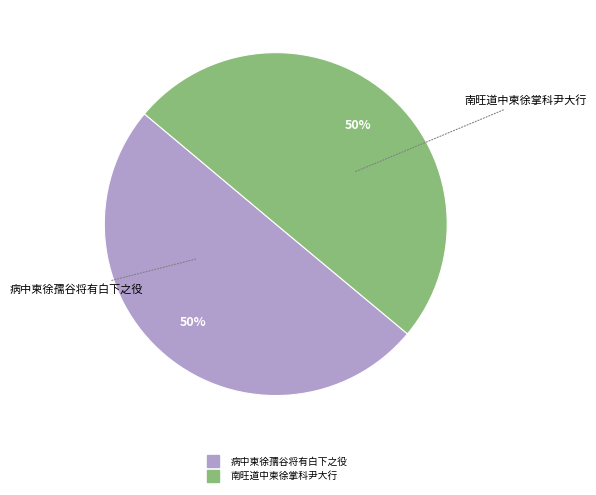

How many slices are in this pie chart?

2